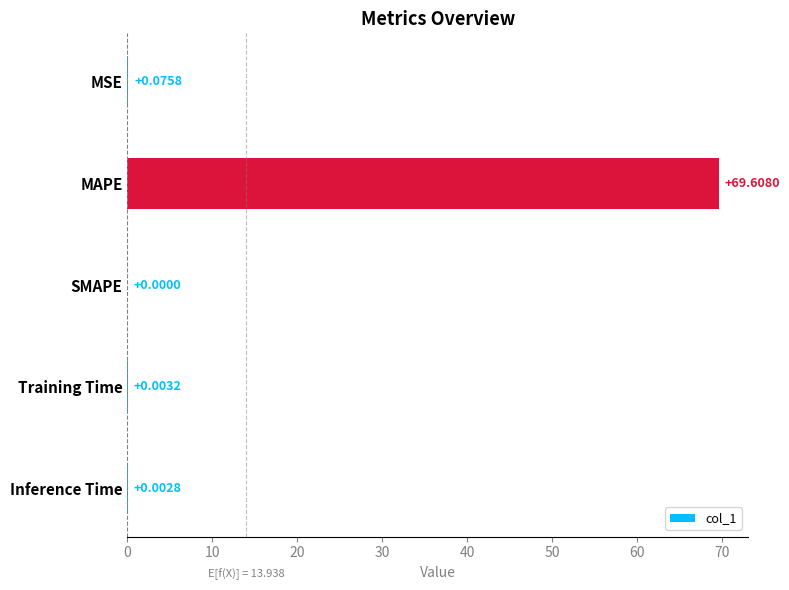

Which has a higher value, Inference Time or Training Time?

Training Time